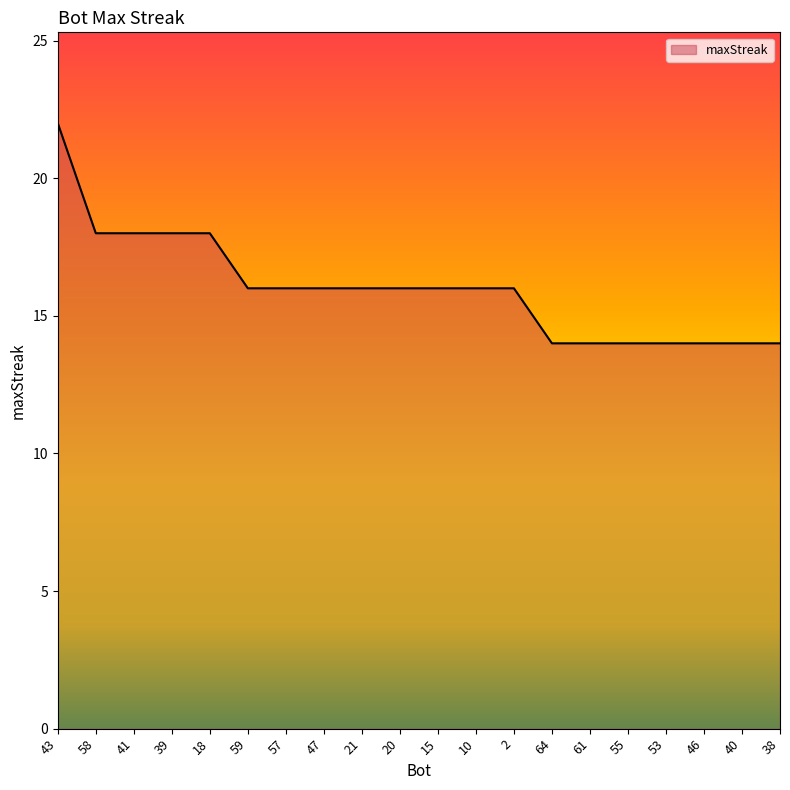

What position from the left is 57?

7